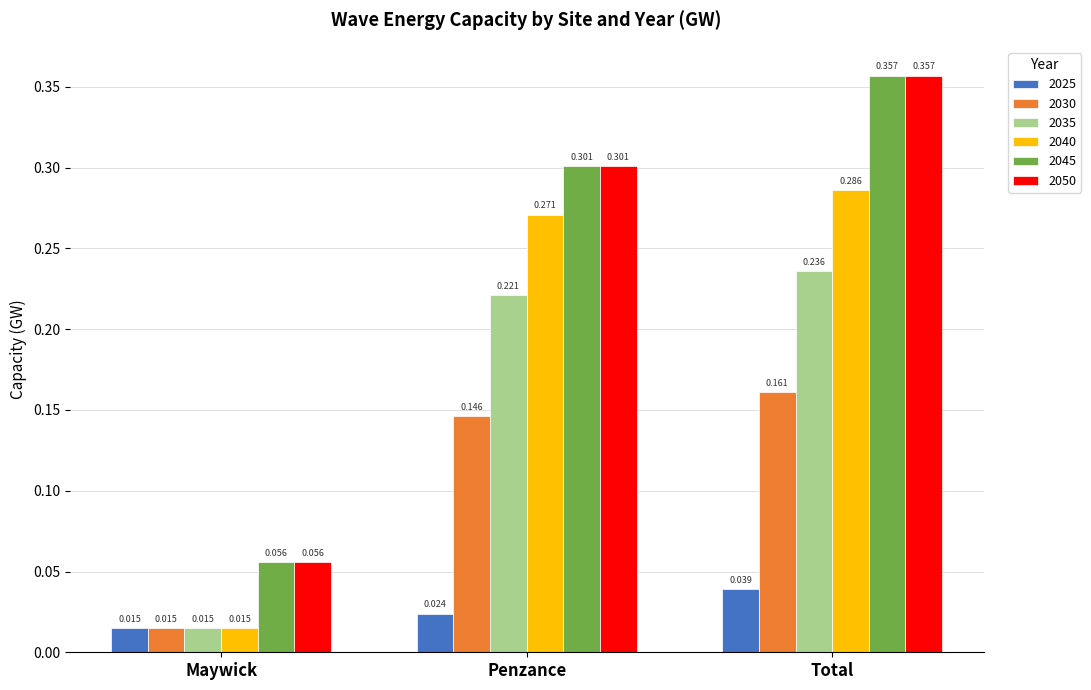

At which label does 2030 reach its minimum?

Maywick